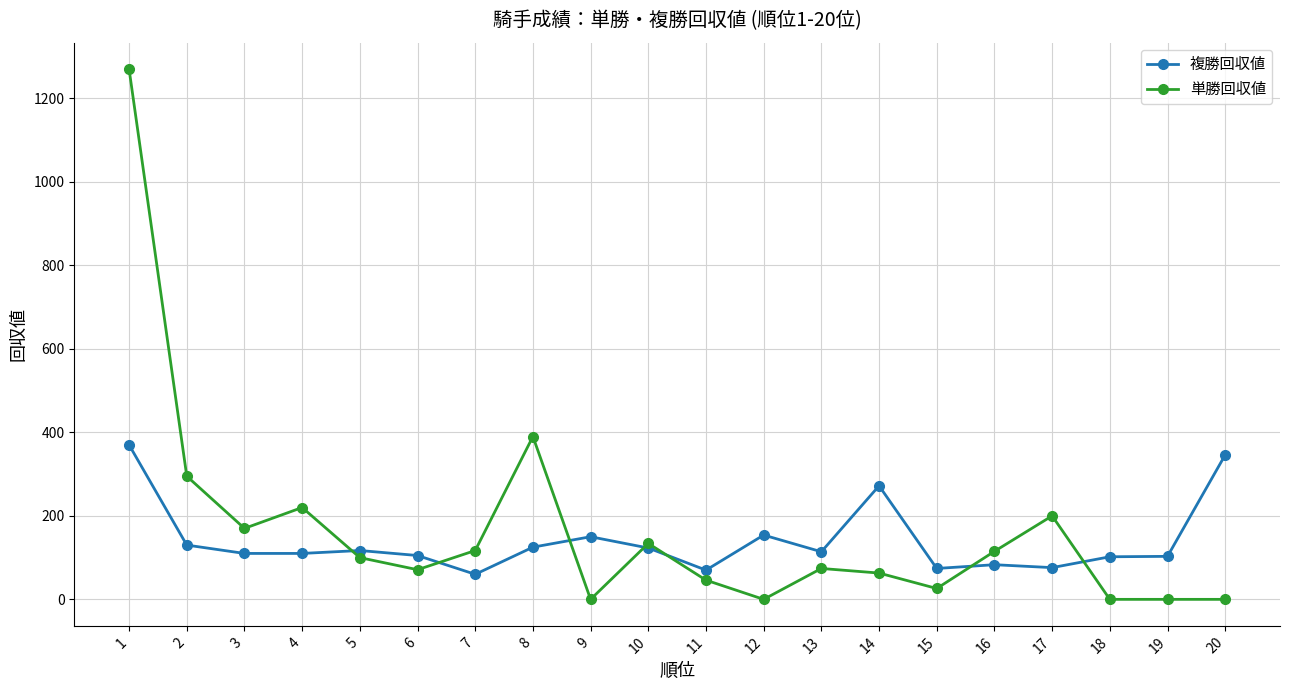

What is the maximum value for 複勝回収値?

370